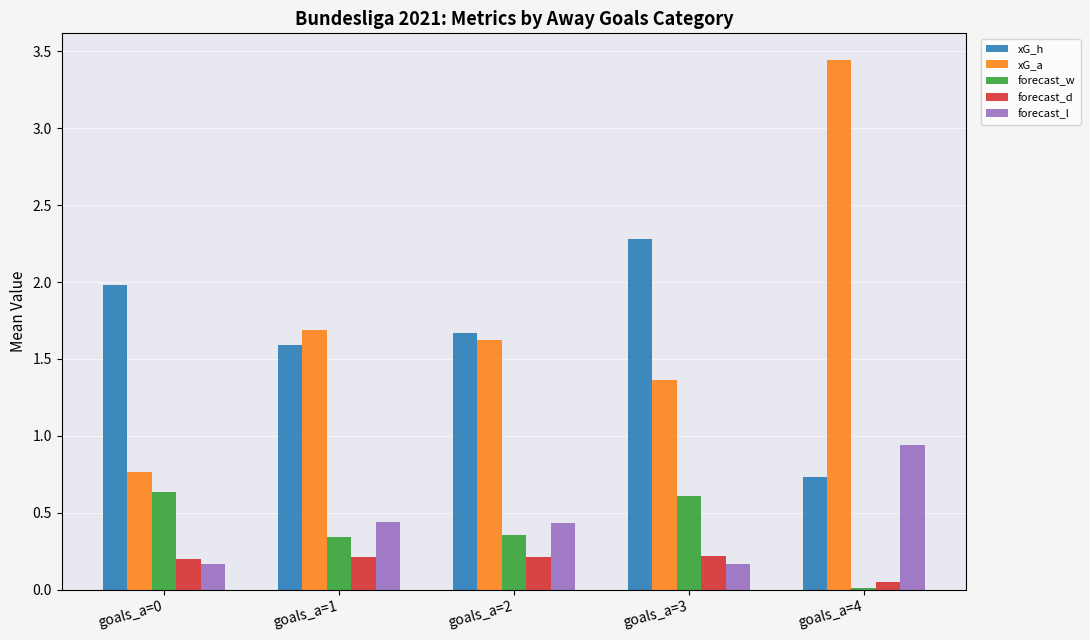

Rank the series by their maximum value, from lowest to highest.

forecast_d, forecast_w, forecast_l, xG_h, xG_a